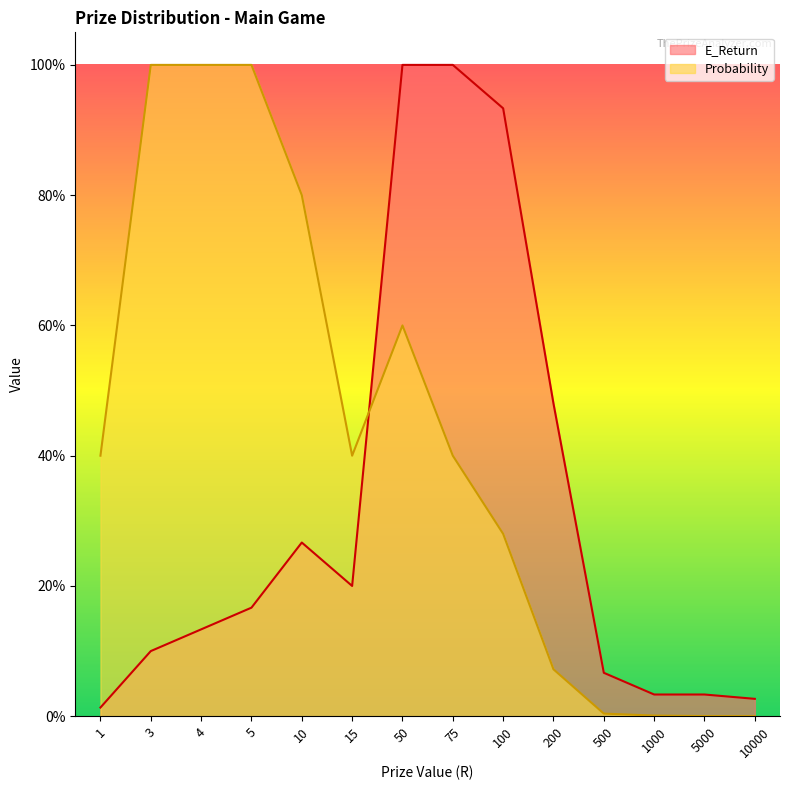

Does the chart display data point markers on the line(s)?

No